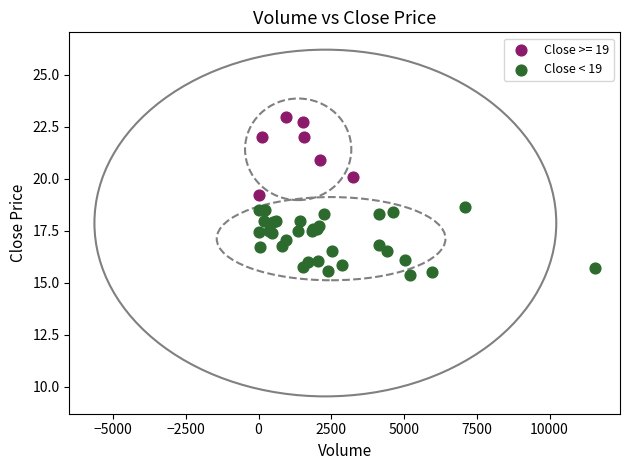

Which series contains the highest Y value?

Close >= 19